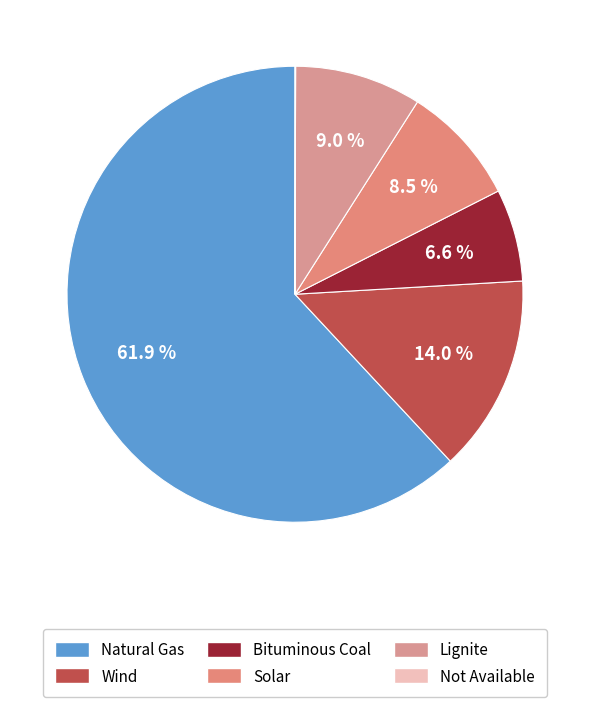

To the nearest percent, what is the average slice percentage?

17%